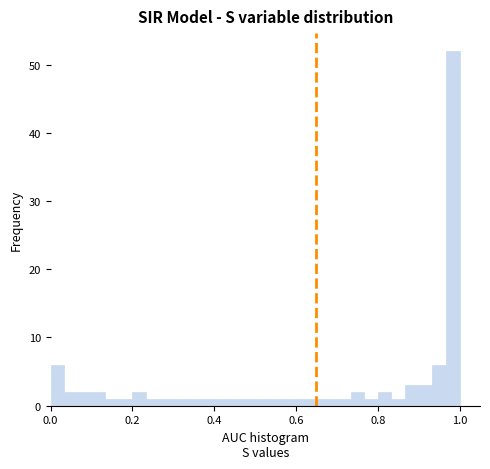

Read against the x-axis, roughly where is the centre of the tallest bar?

0.98